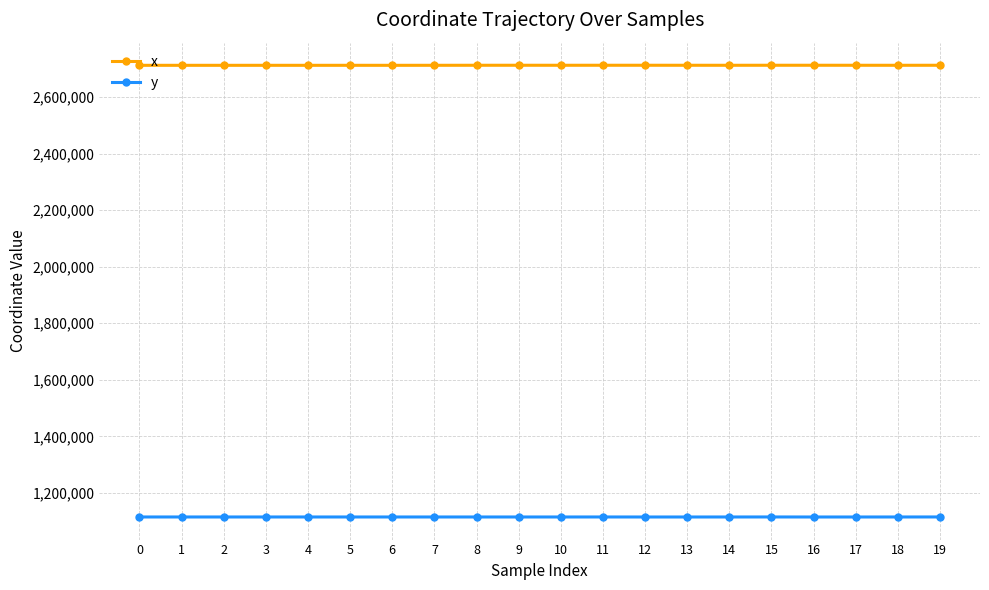

At how many categories does at least one series exceed 2216663?

20